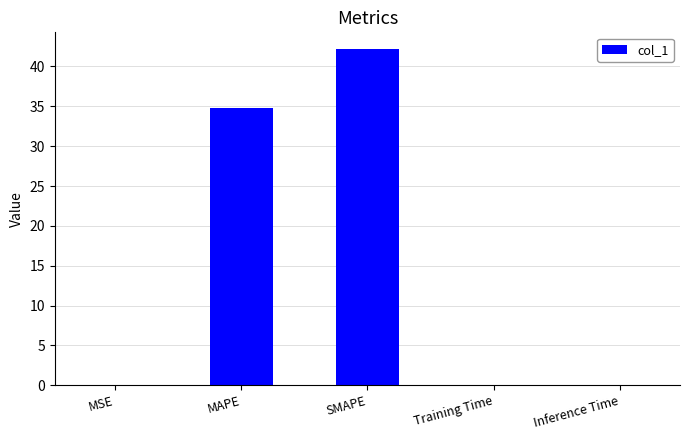

What is the sum of the values at SMAPE and MSE?

42.2